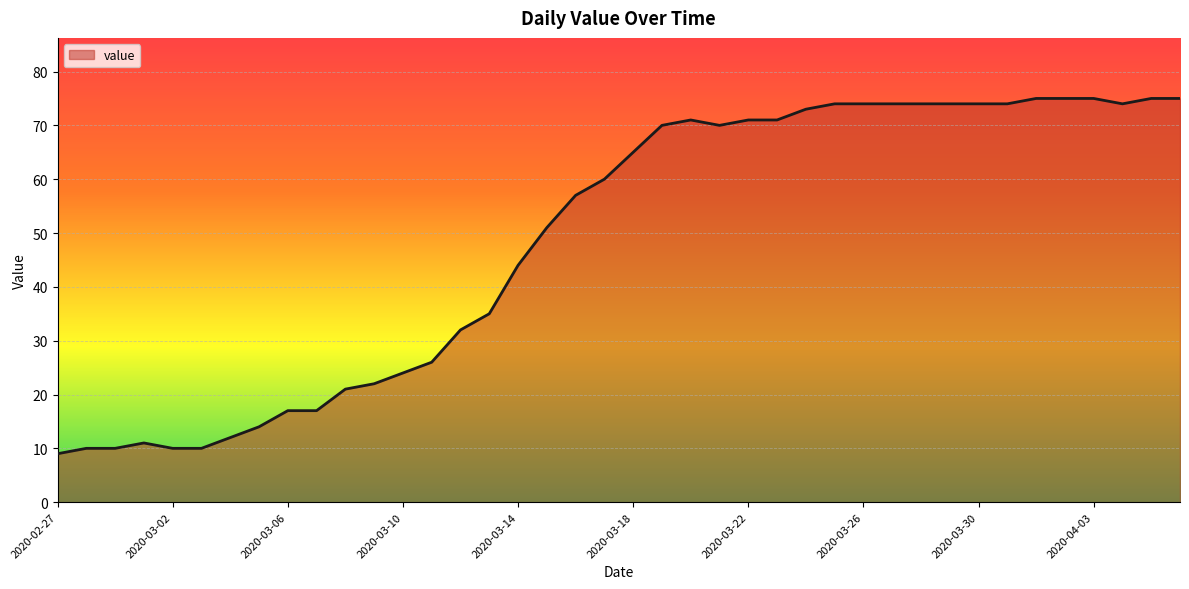

What is the maximum value shown in the chart?

75